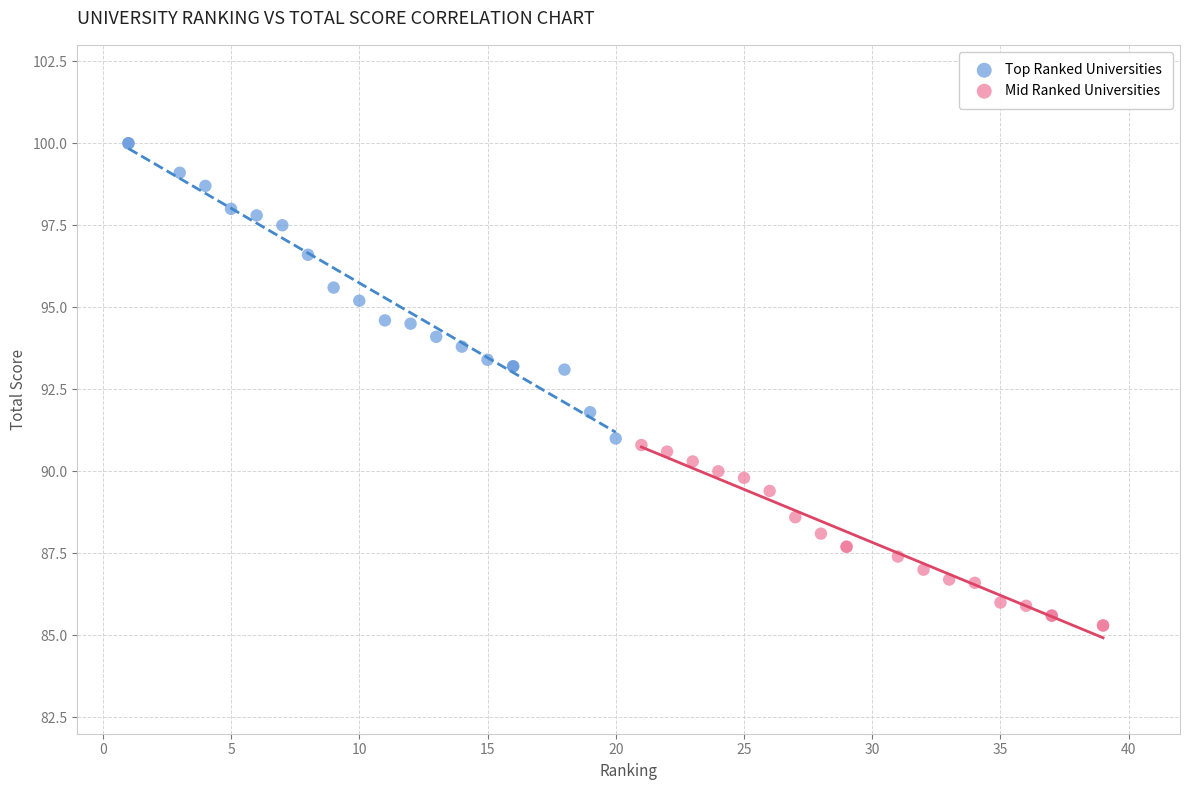

Which series reaches the maximum Y coordinate?

Top Ranked Universities